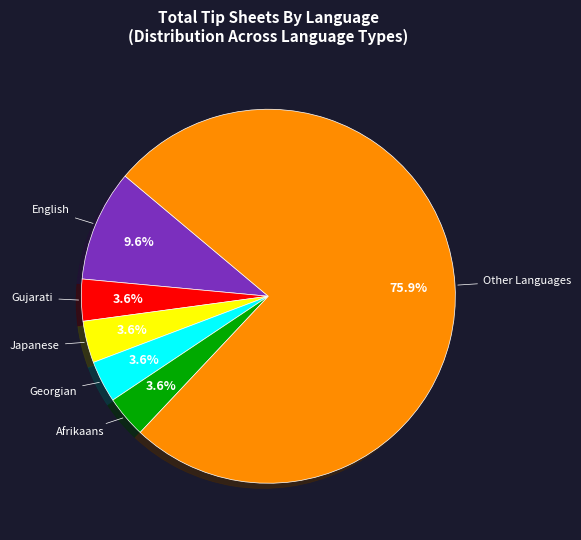

Is there a majority slice in this chart?

Yes